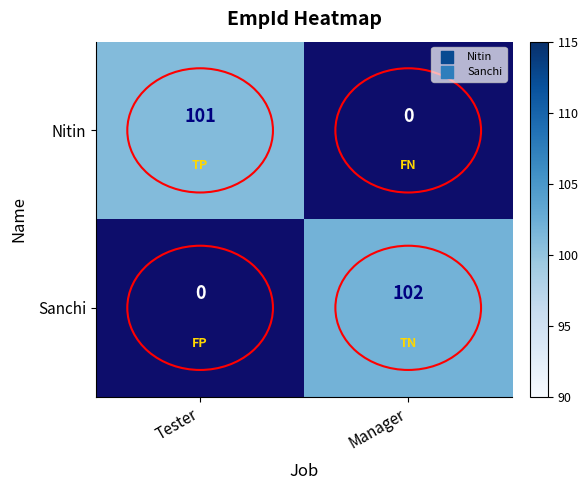

Which label corresponds to the smallest value in the chart?

Tester